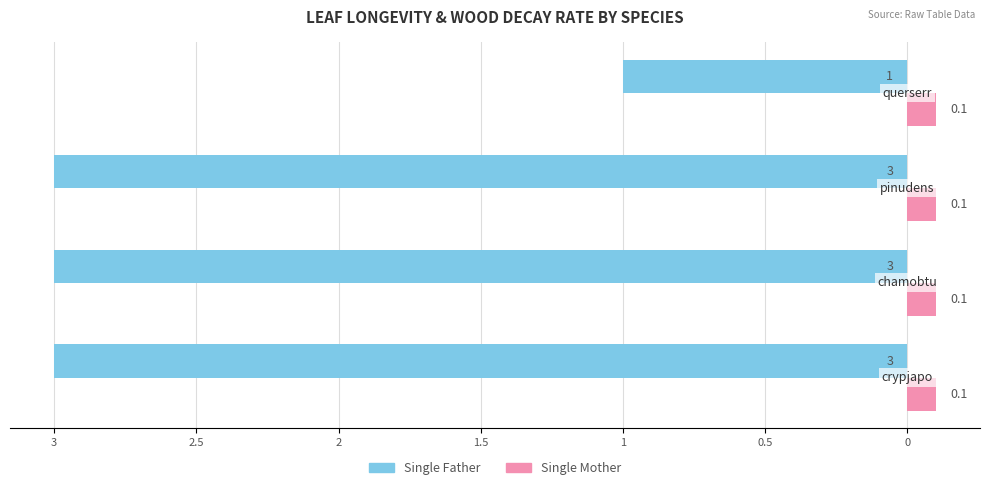

What are all the series names shown in the legend?

Single Father, Single Mother